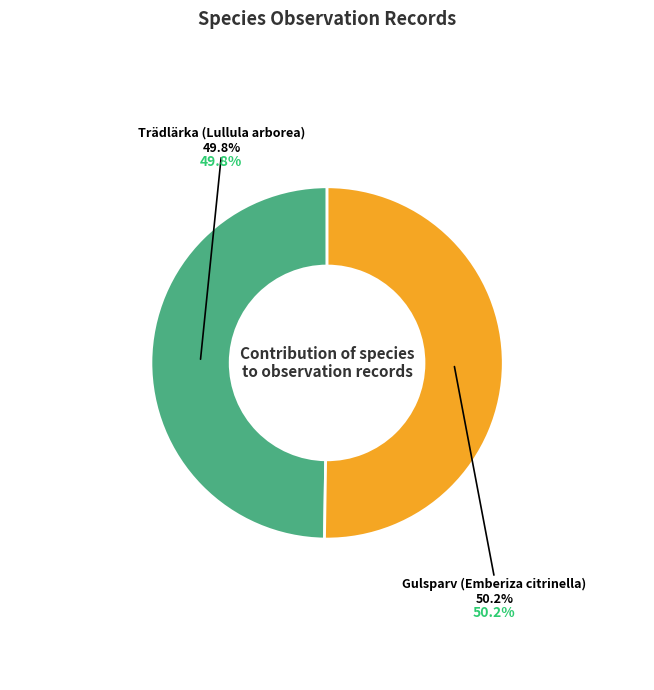

Is there any slice that represents more than half of the pie?

Yes